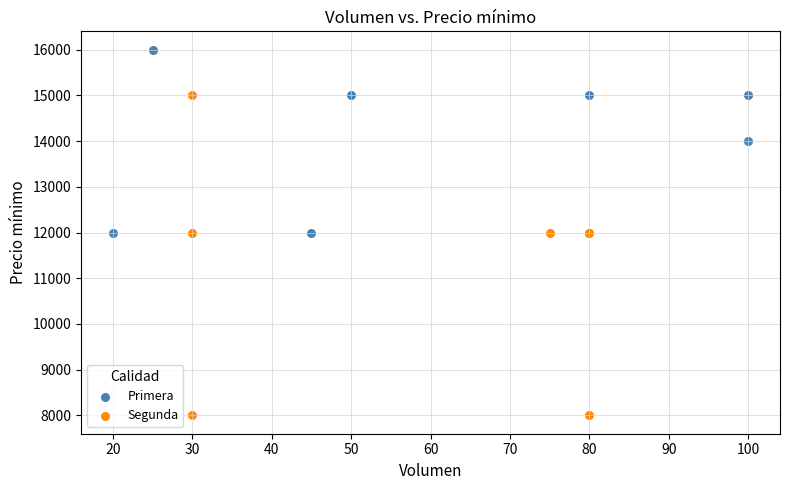

Which series contains the lowest Y value?

Segunda